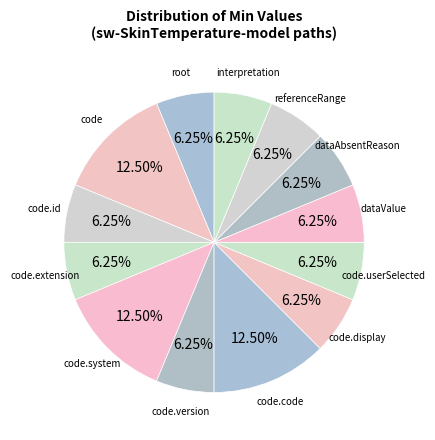

Count the number of slices in the pie.

13